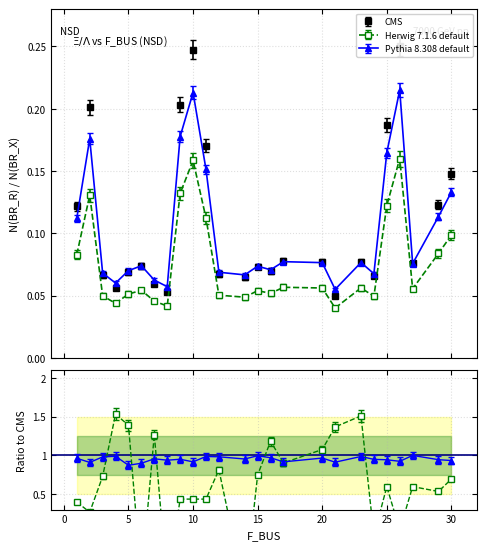

Does the chart display data point markers on the line(s)?

Yes